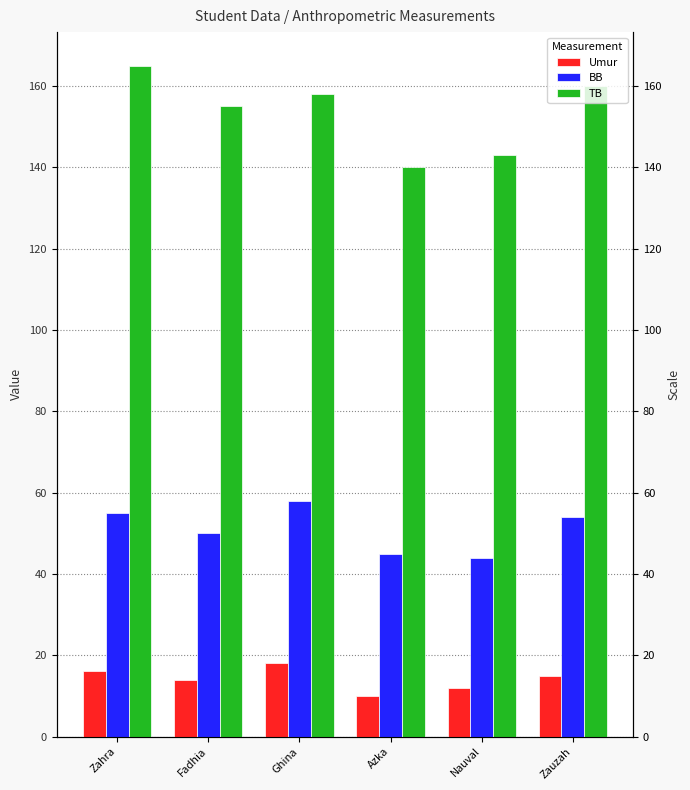

What is the label of the 3rd bar from the left?

Ghina